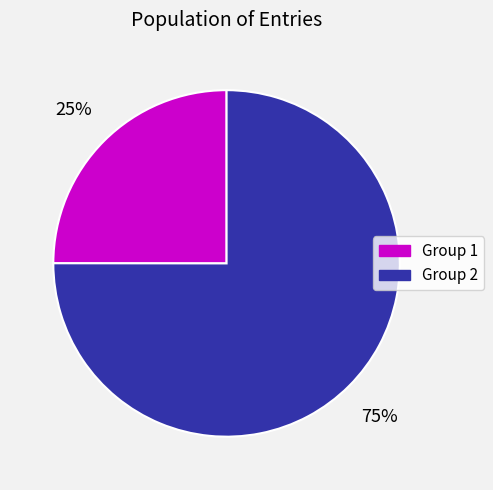

To the nearest percent, what is the average slice percentage?

50%